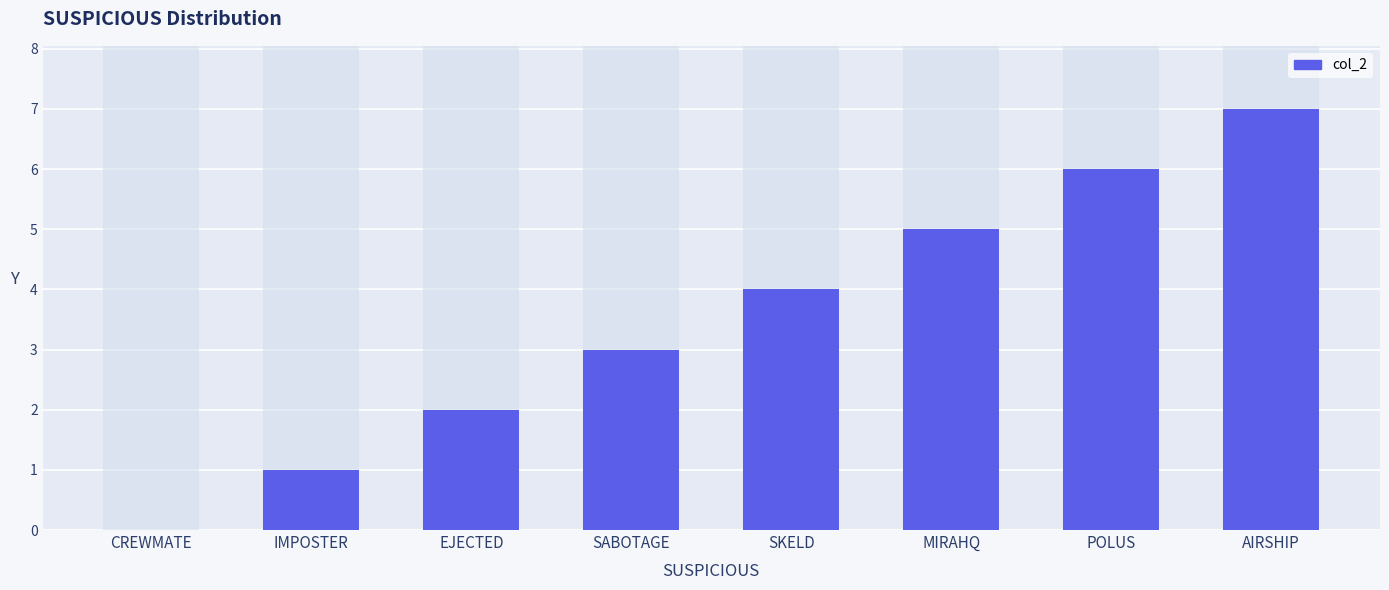

Between POLUS and SKELD, which is larger?

POLUS